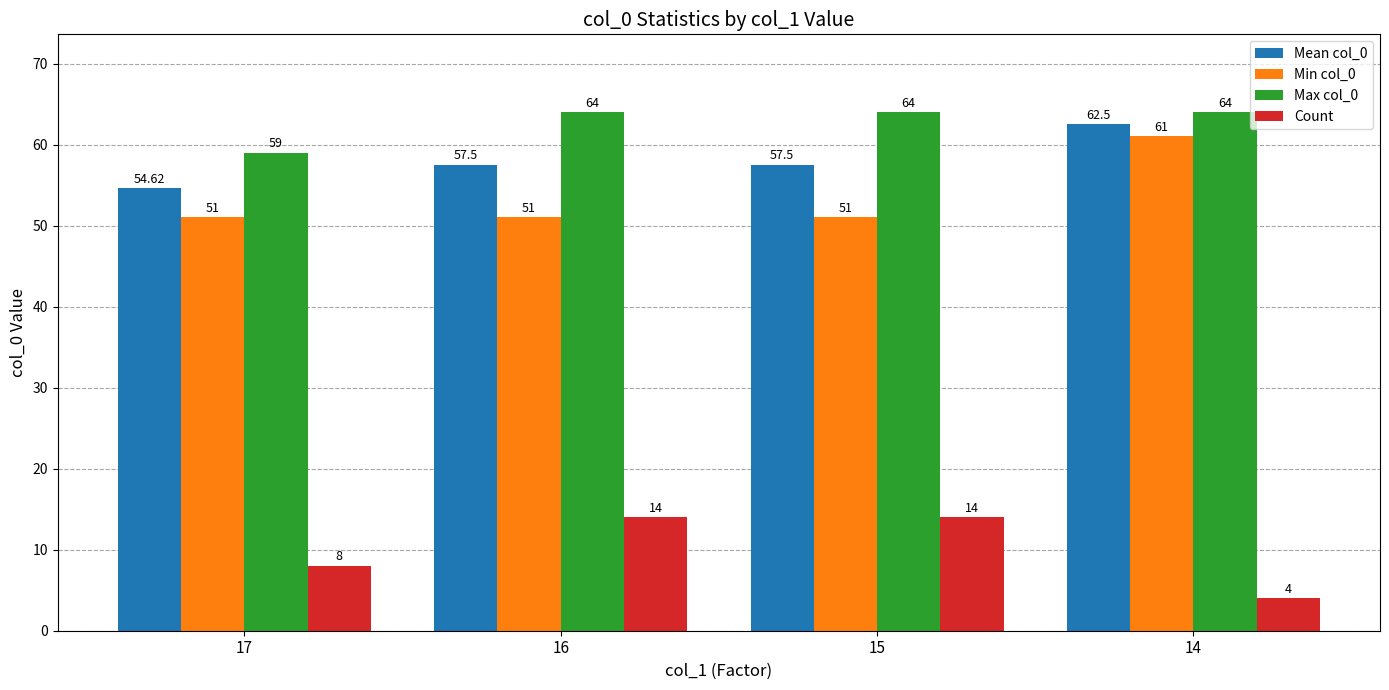

What is the difference between the maximum and minimum values in the Max col_0 series?

5.0